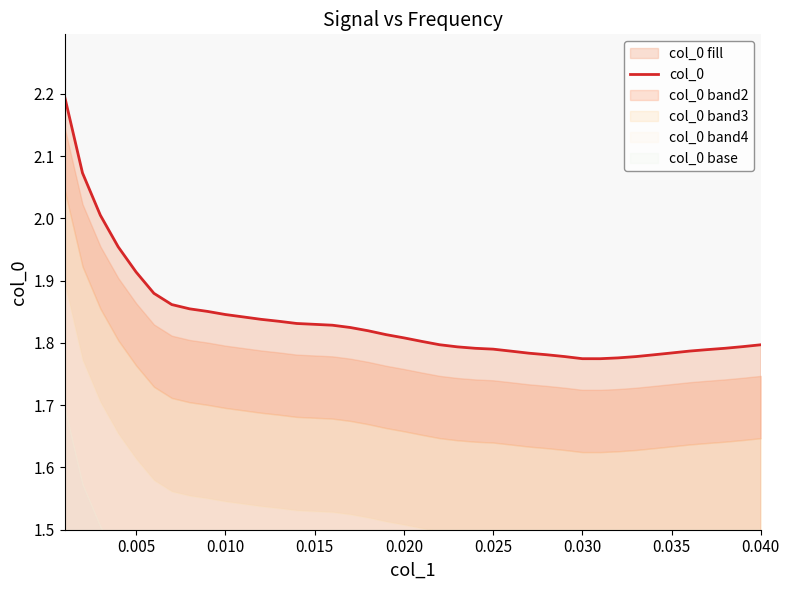

What is the highest value of the col_0 series?

2.2